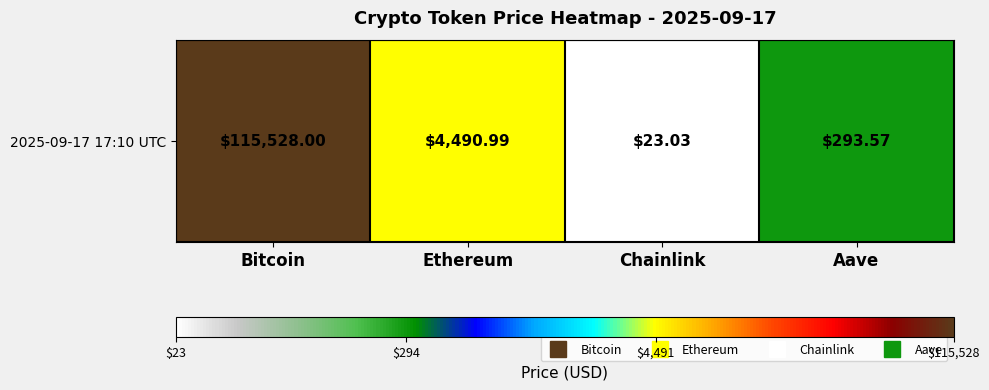

At which label does the data first exceed 3?

Bitcoin